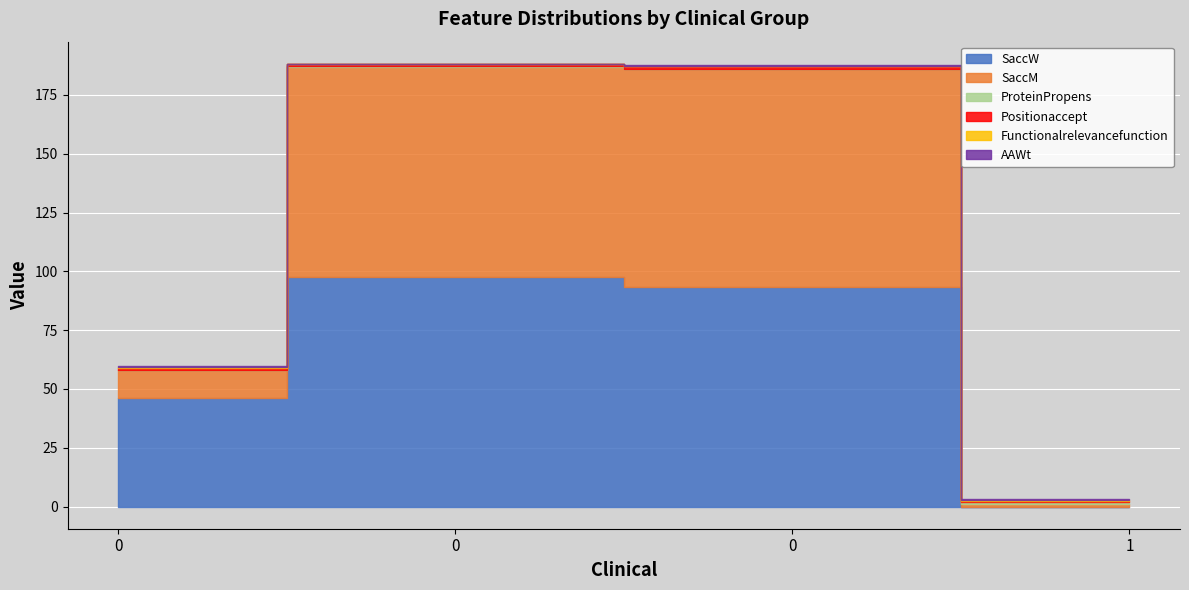

Which series has the largest range (max minus min)?

SaccW